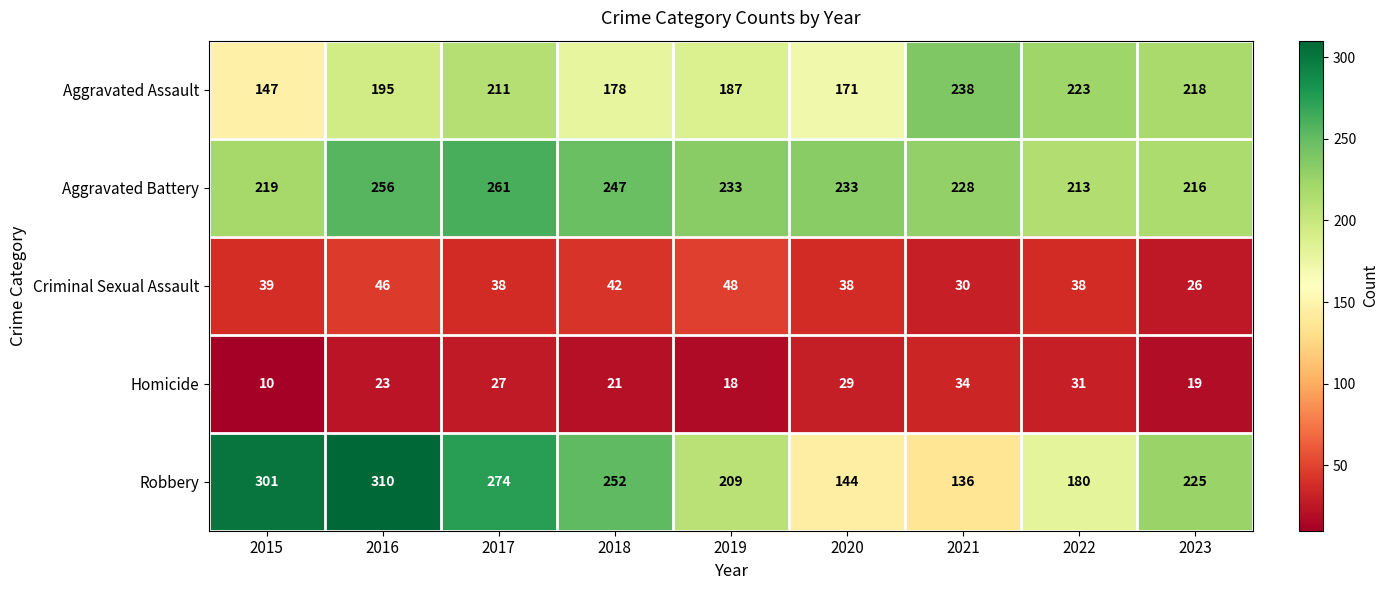

How many Robbery values are between 180 and 274?

5